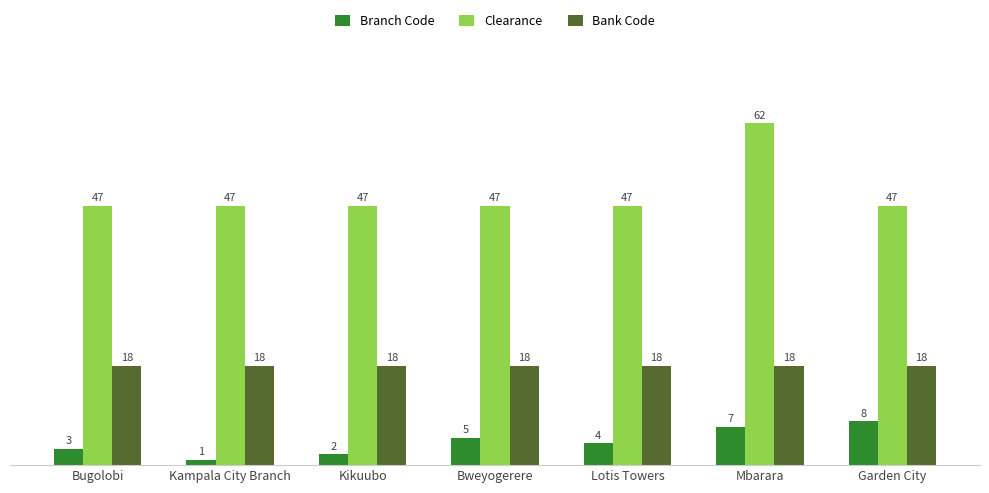

Rank the series at Kampala City Branch from lowest to highest value.

Branch Code, Bank Code, Clearance